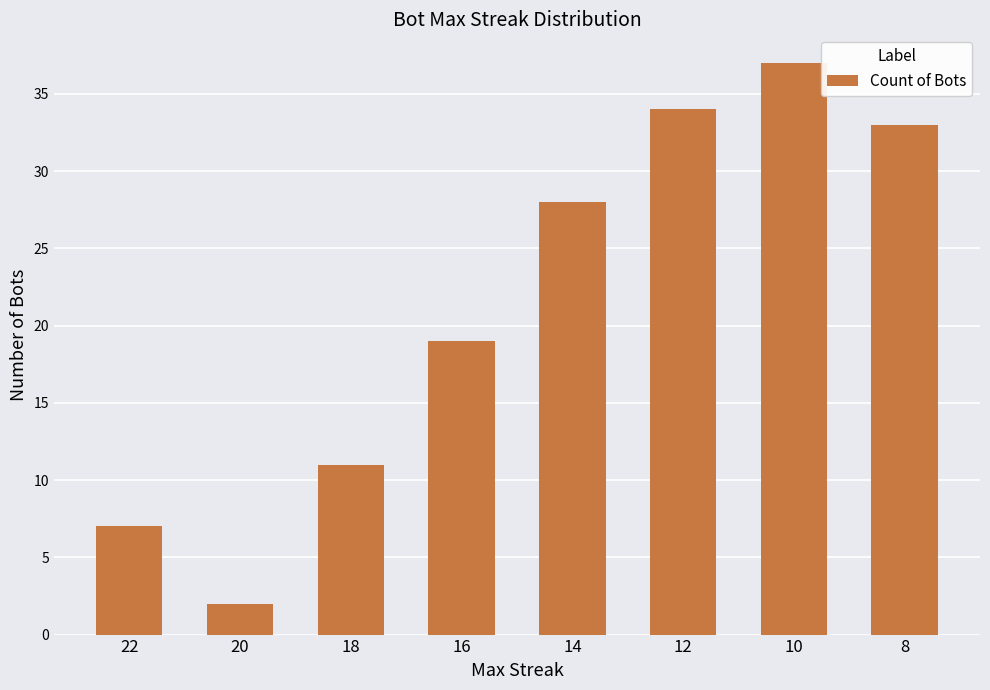

Rank the categories by value from highest to lowest.

10, 12, 8, 14, 16, 18, 22, 20